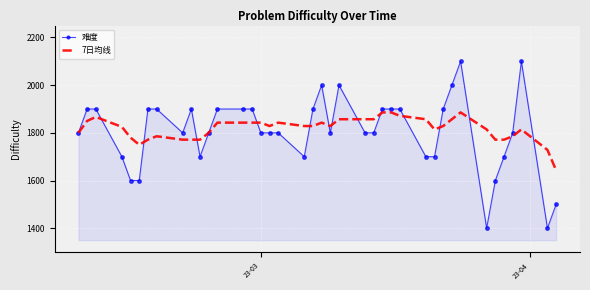

Which series has the largest total across all categories?

7日均线